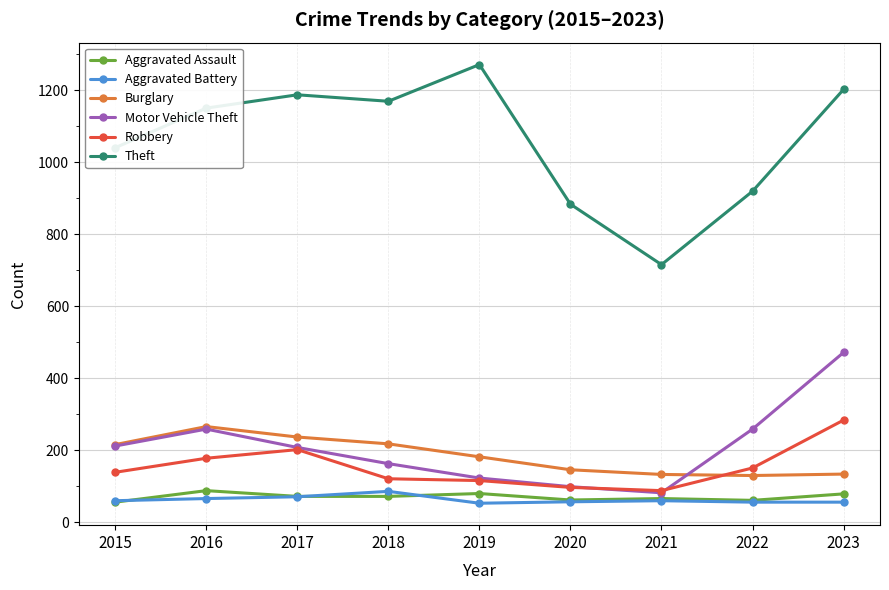

At which category does Theft reach its first local valley?

2018